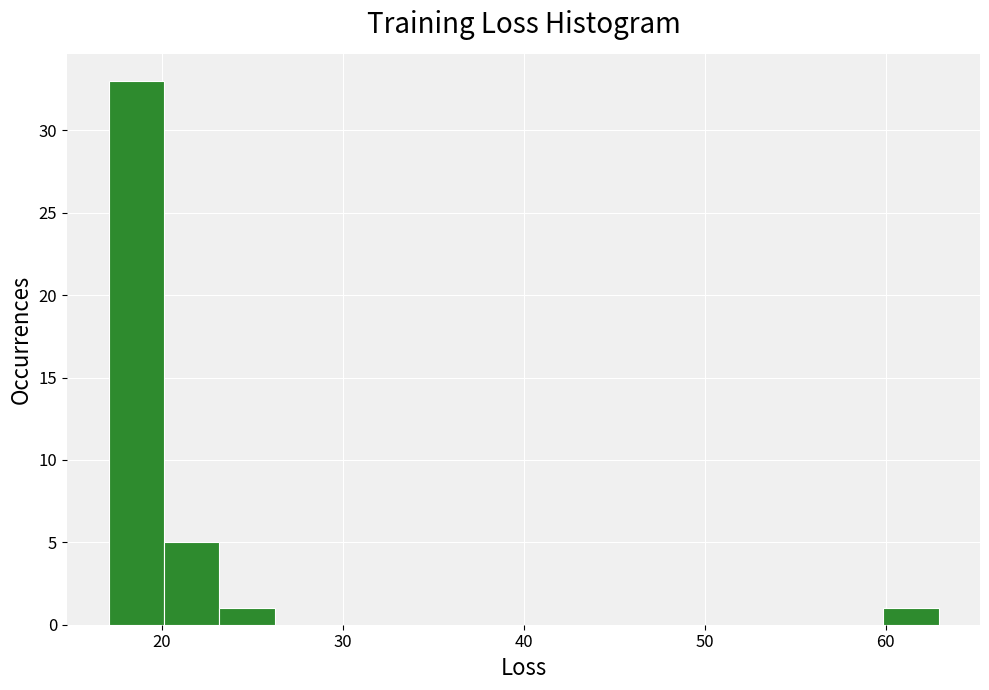

Read against the x-axis, roughly where is the centre of the tallest bar?

19